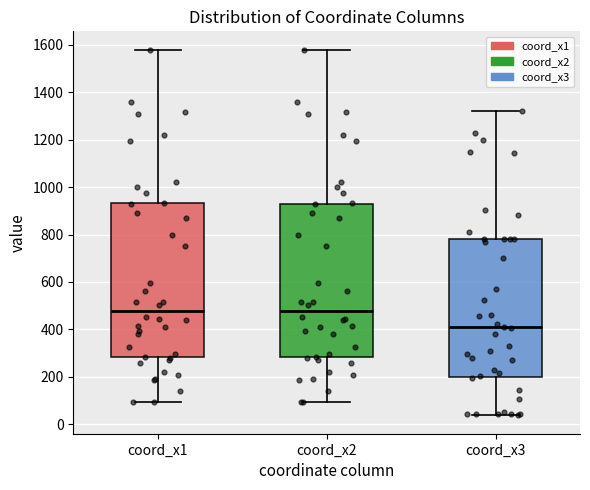

Reading left to right, transcribe this box plot: for each box, give where its median line is, the range the box spans, and where its two whiskers end, as read against the y-axis. The values are not printed on the chart, so give them approximately, as read against the axis.

coord_x1: median 480, box 280 to 940, whiskers 100 to 1580
coord_x2: median 480, box 280 to 940, whiskers 100 to 1580
coord_x3: median 400, box 200 to 780, whiskers 40 to 1320